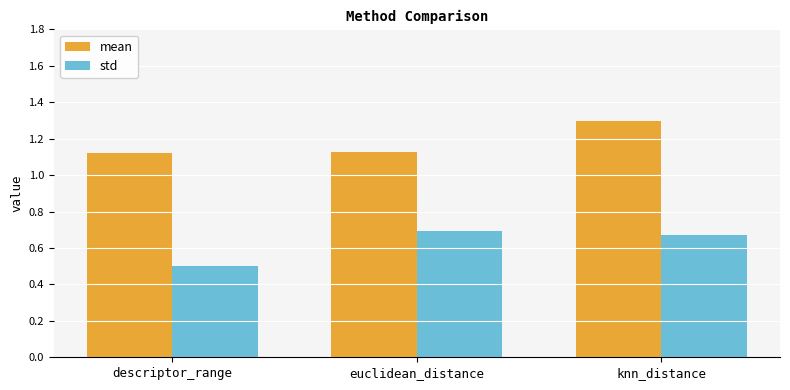

What is the sum of all mean values?

3.5